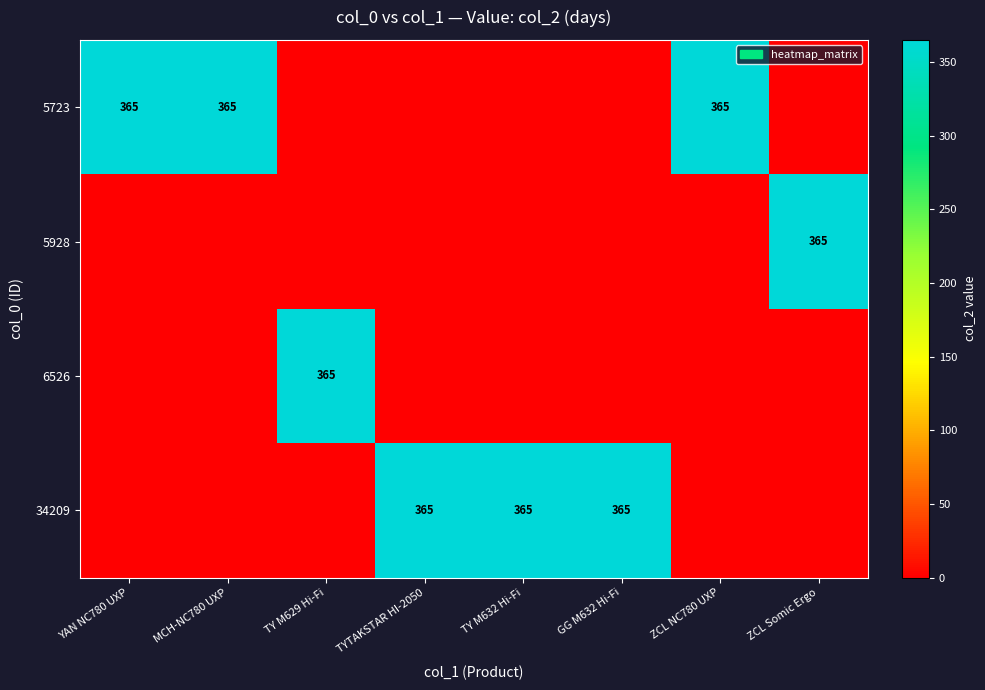

The value of 34209 at TY M632 Hi-Fi is 638. True or false?

False